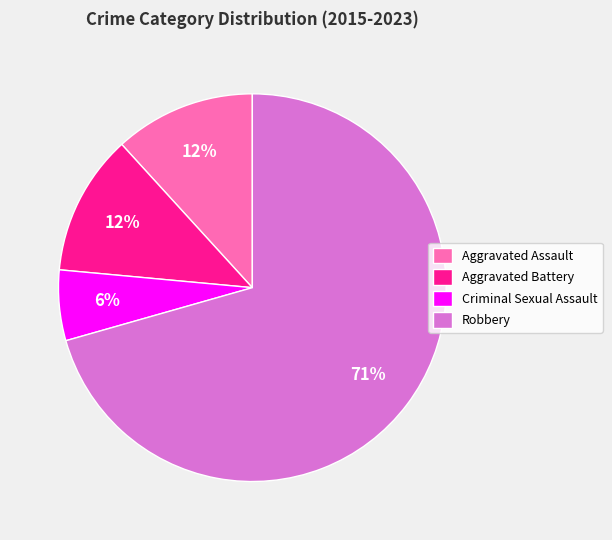

Count the number of slices in the pie.

4